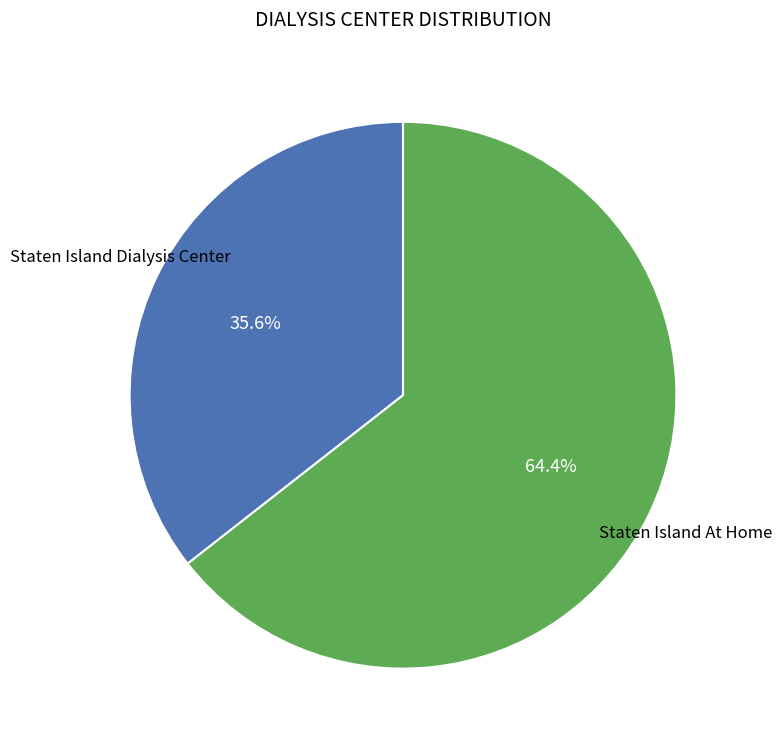

How many slices are in this pie chart?

2